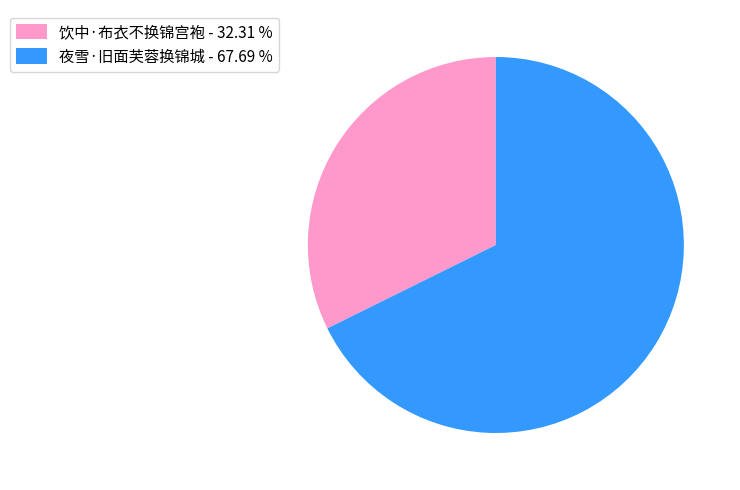

How many slices are in this pie chart?

2